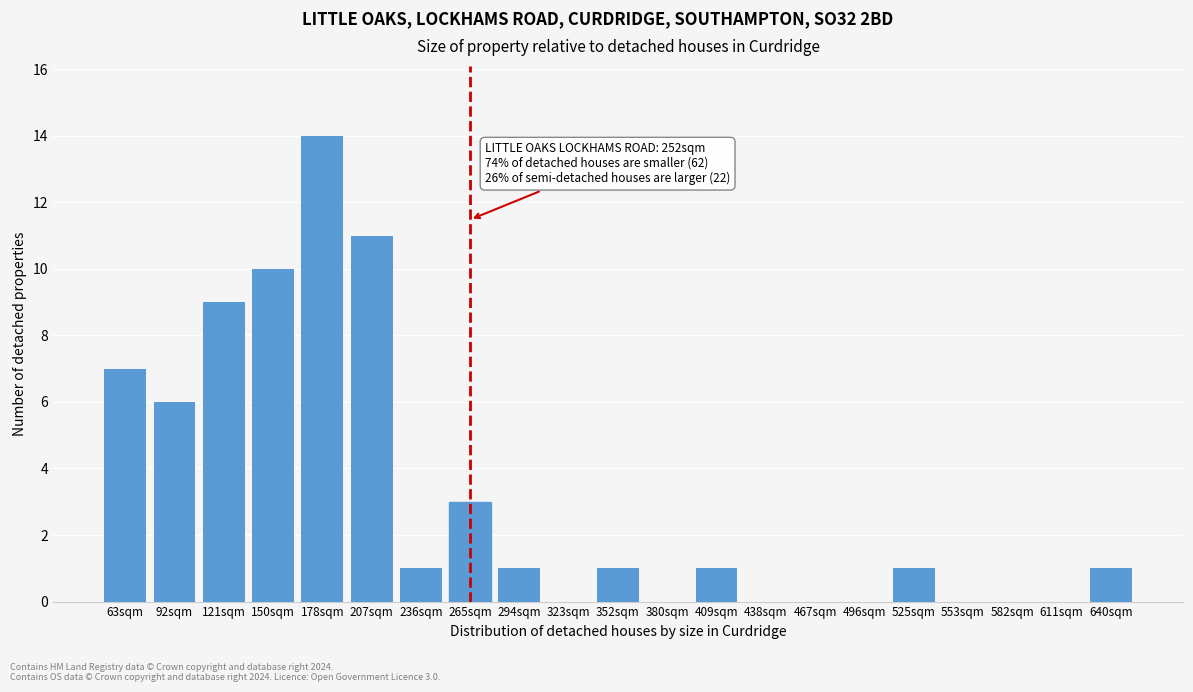

Reading left to right, what are all the values shown in this chart?

63sqm=7	92sqm=6	121sqm=9	150sqm=10	178sqm=14	207sqm=11	236sqm=1	265sqm=3	294sqm=1	323sqm=0	352sqm=1	380sqm=0	409sqm=1	438sqm=0	467sqm=0	496sqm=0	525sqm=1	553sqm=0	582sqm=0	611sqm=0	640sqm=1